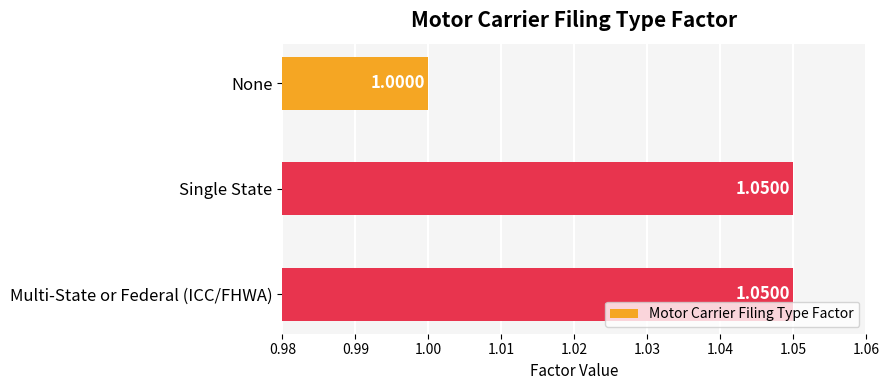

At which category does the chart reach its minimum across all series?

None